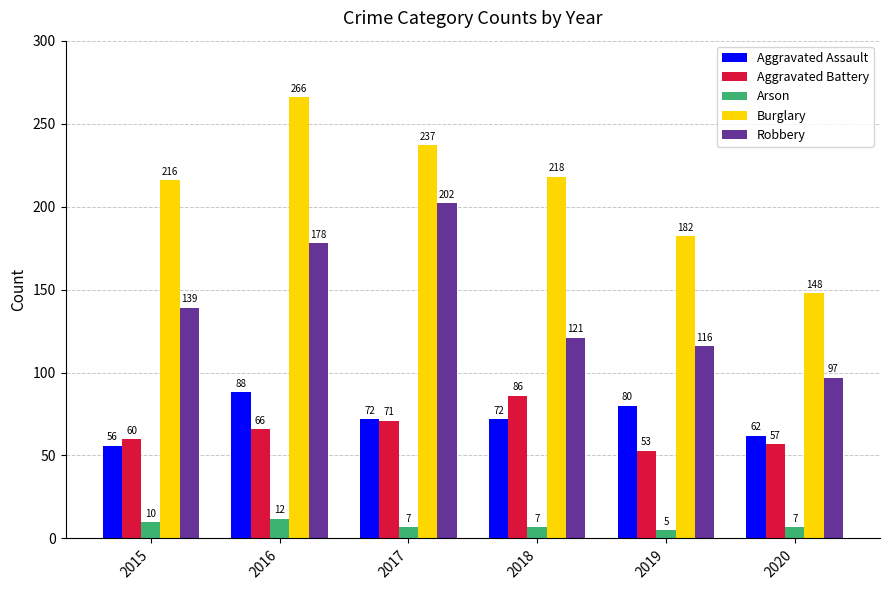

How many groups of bars are there?

6